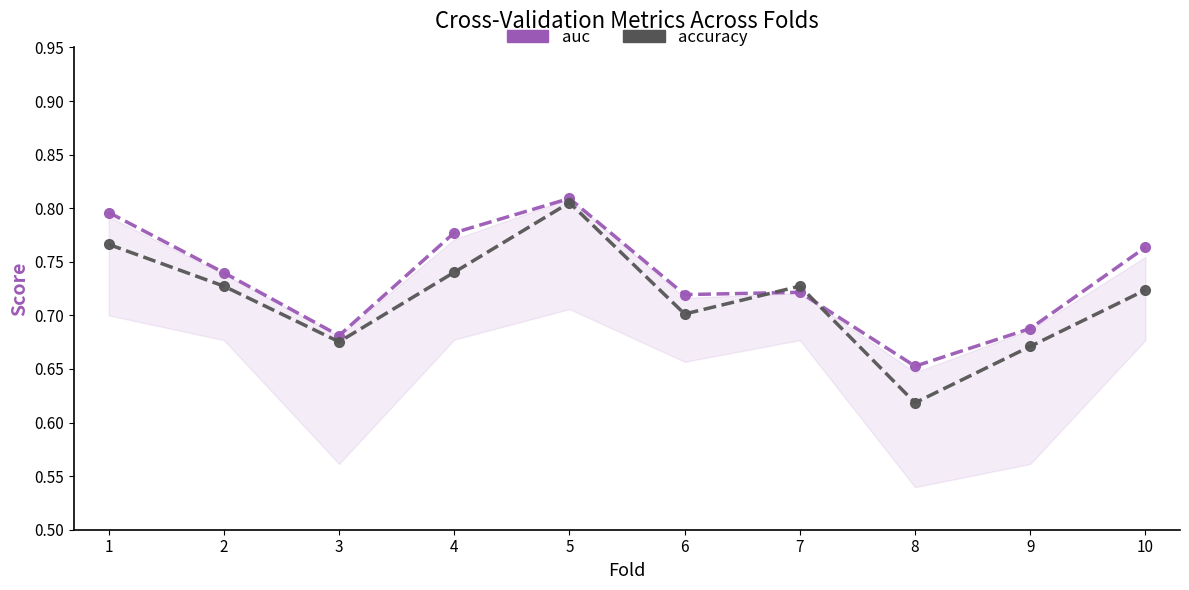

What are all the series names shown in the legend?

auc, accuracy